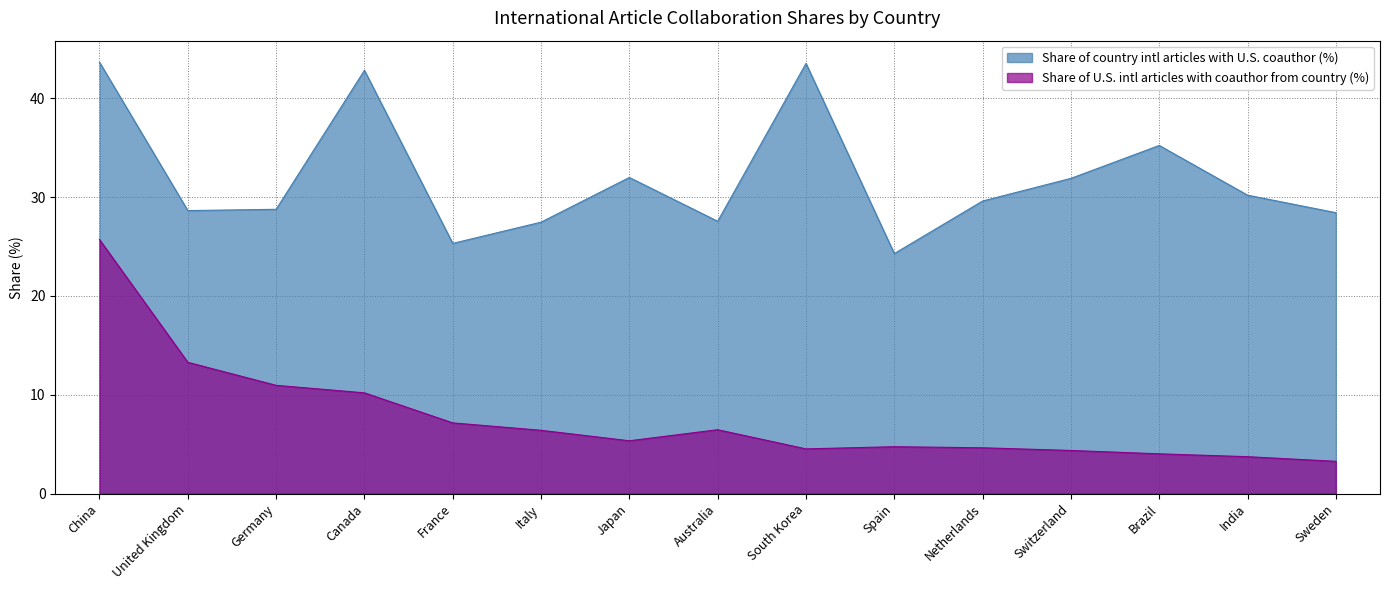

What is the maximum value for Share of country intl articles with U.S. coauthor (%)?

43.6